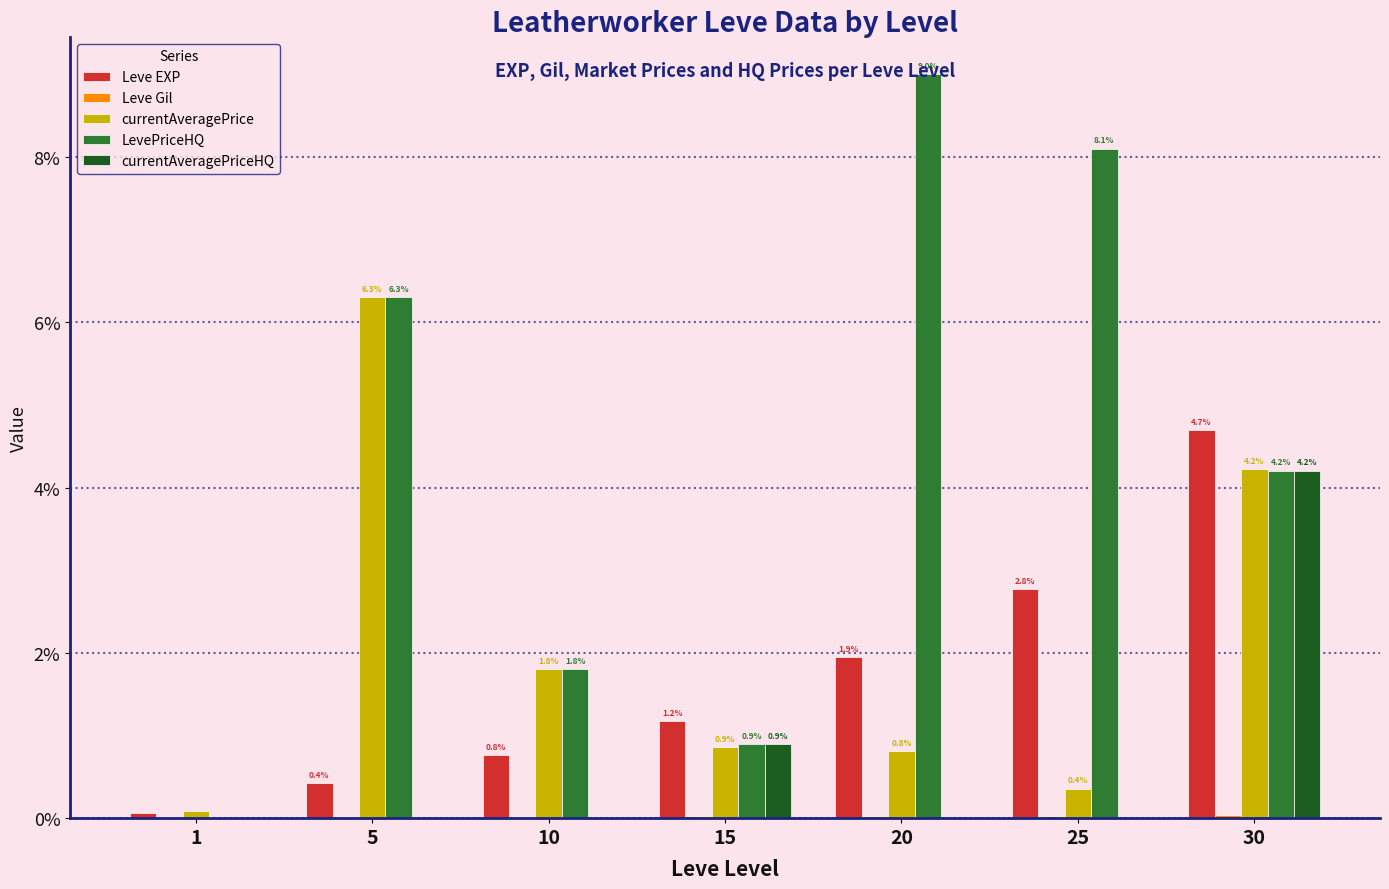

Which series has the largest total across all categories?

LevePriceHQ